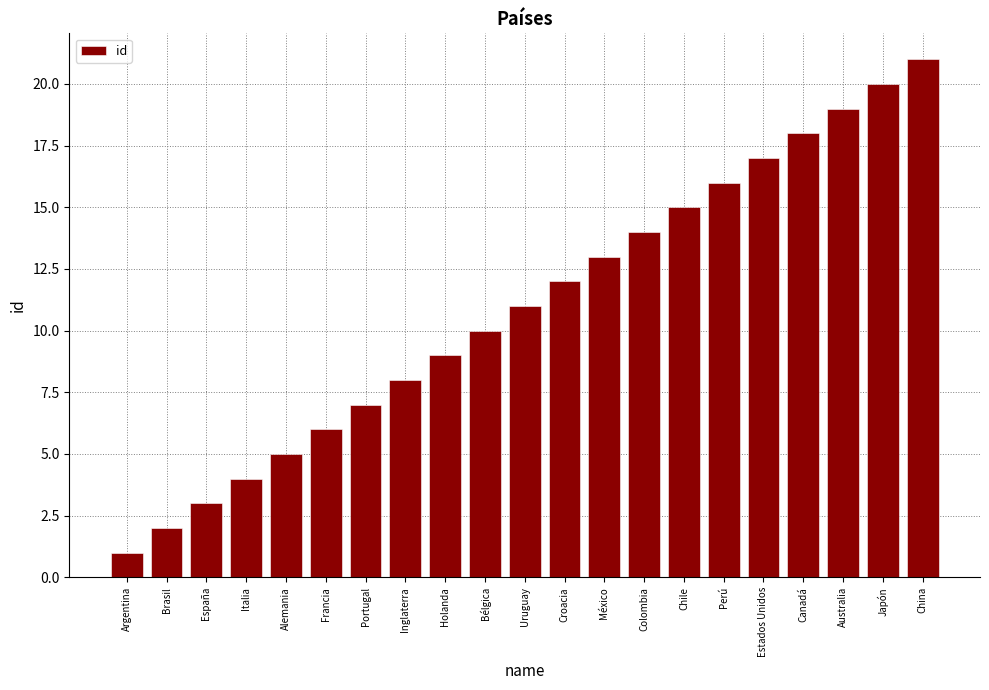

What is the change in value from Alemania to Portugal?

+2